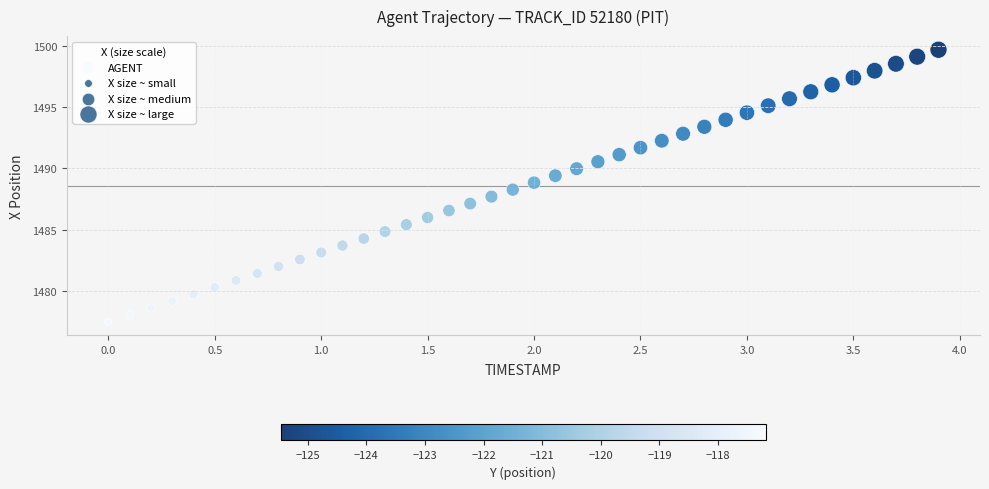

What is the range of X values (max minus min)?

3.9